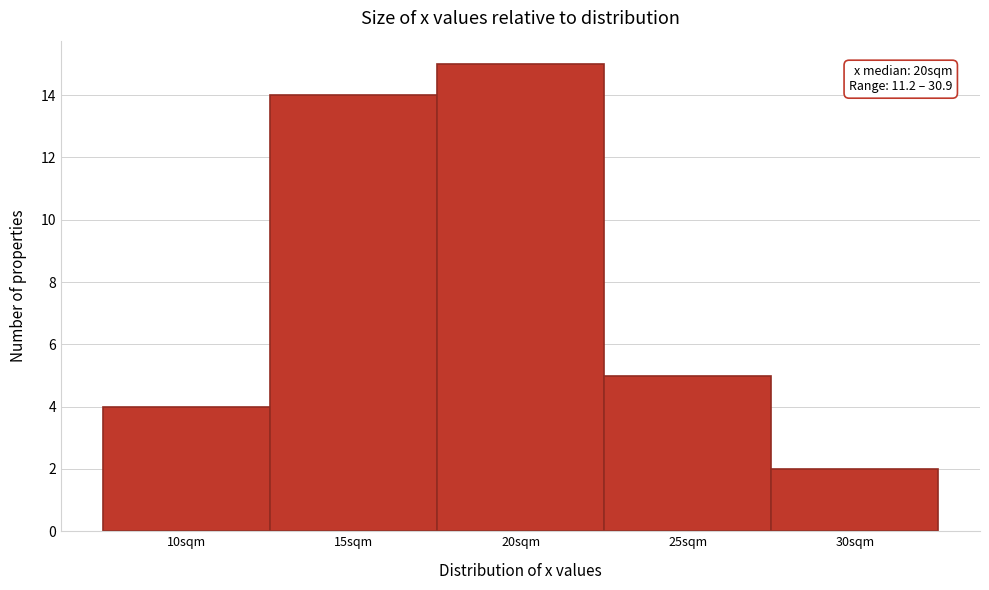

Reading left to right, what are all the values shown in this chart?

10sqm=4	15sqm=14	20sqm=15	25sqm=5	30sqm=2